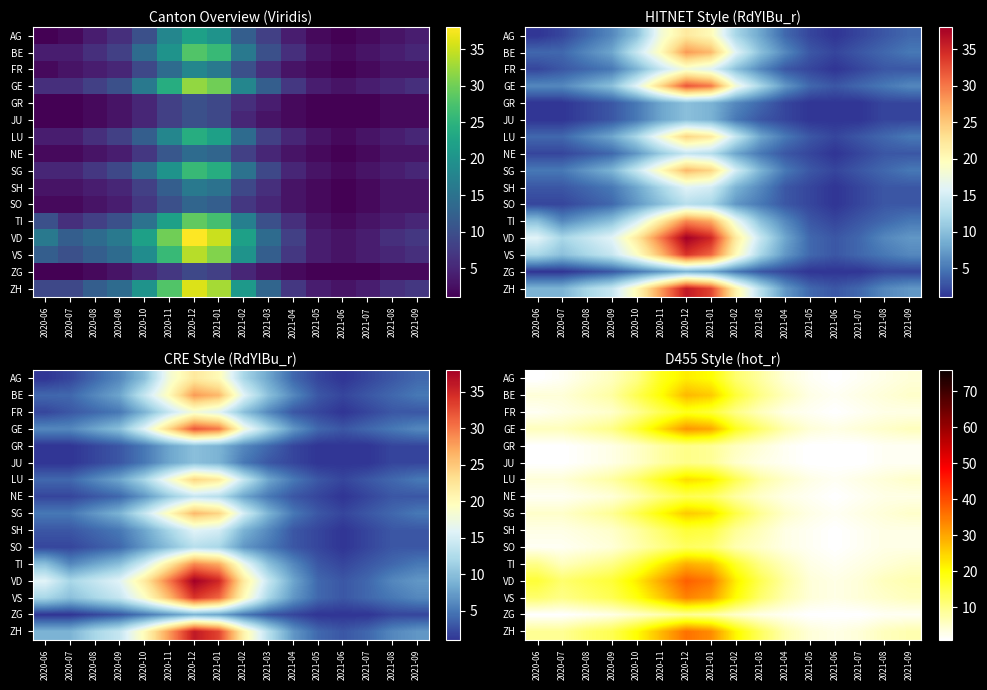

What is the spread (max minus min) of values at 2021-02?

17